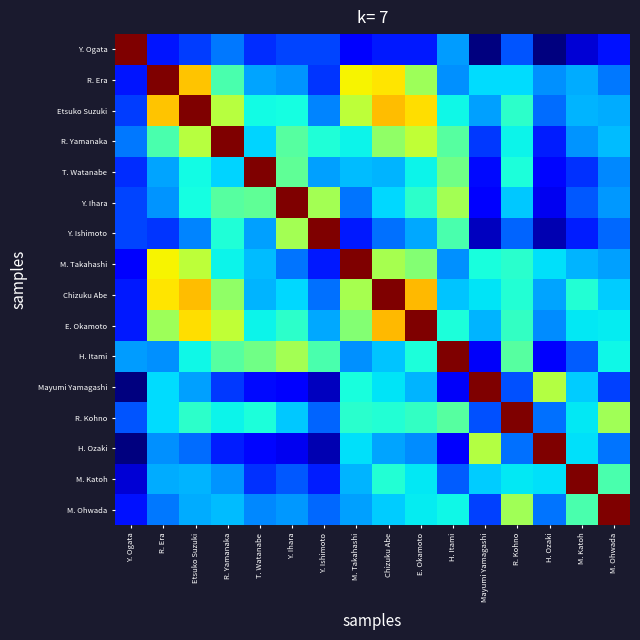

Count the number of data series in this chart.

16